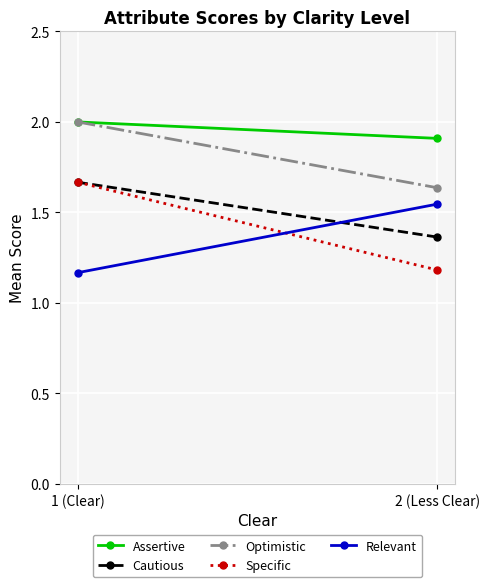

At which category does the chart reach its peak across all series?

1 (Clear)